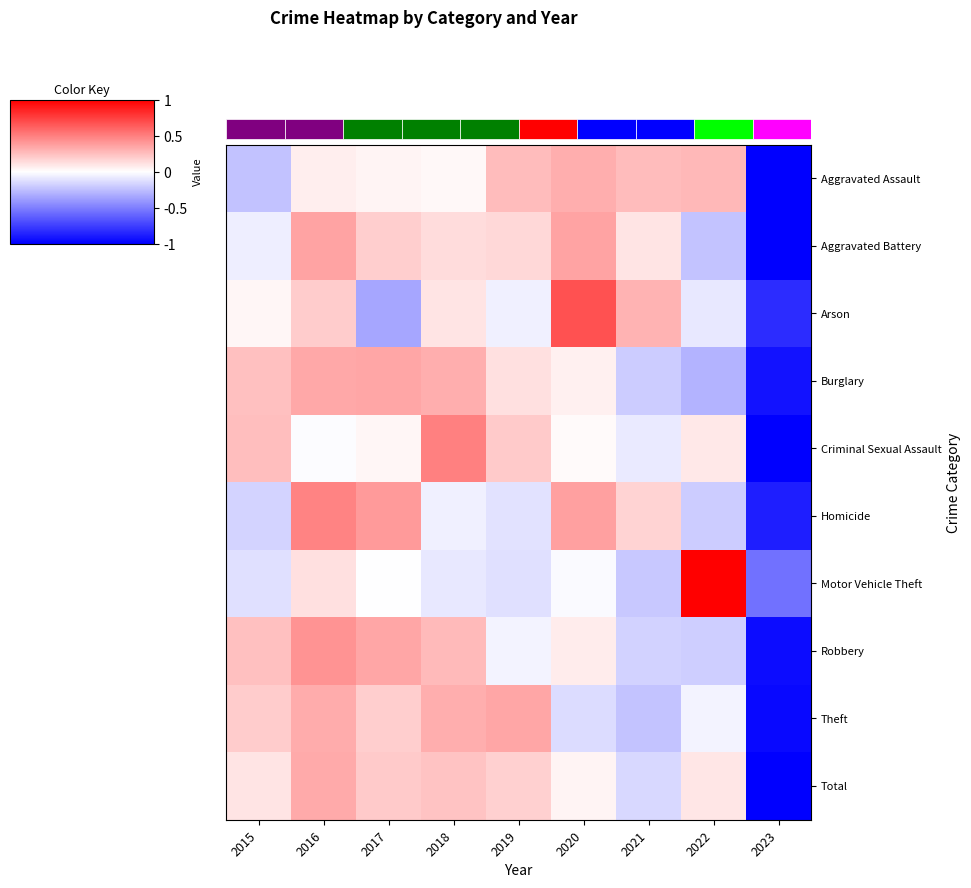

Rank the series at 2018 from highest to lowest value.

Criminal Sexual Assault, Theft, Burglary, Robbery, Total, Aggravated Battery, Arson, Aggravated Assault, Homicide, Motor Vehicle Theft